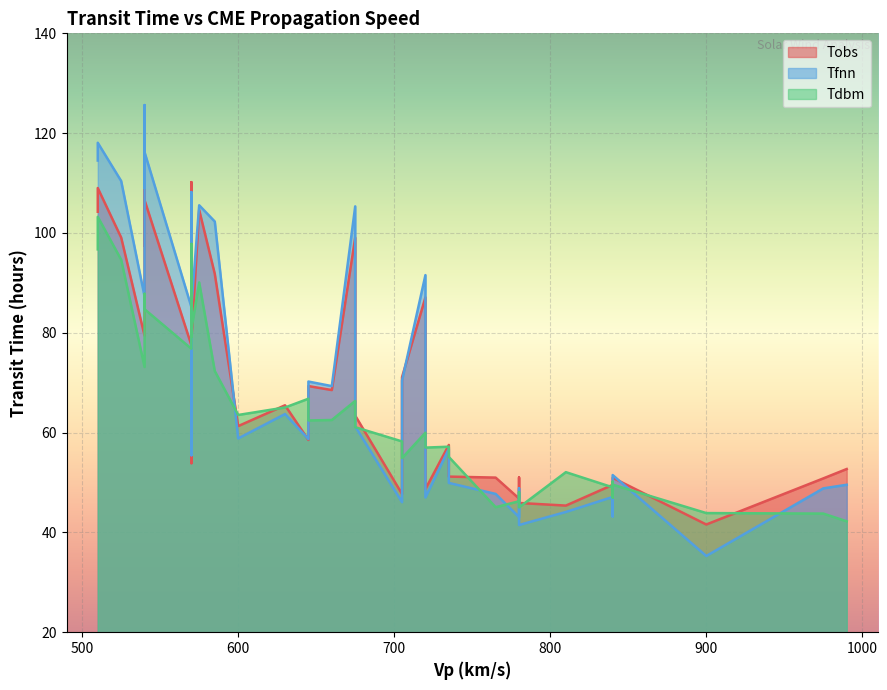

The value of Tdbm at 16 is 110.5. True or false?

False